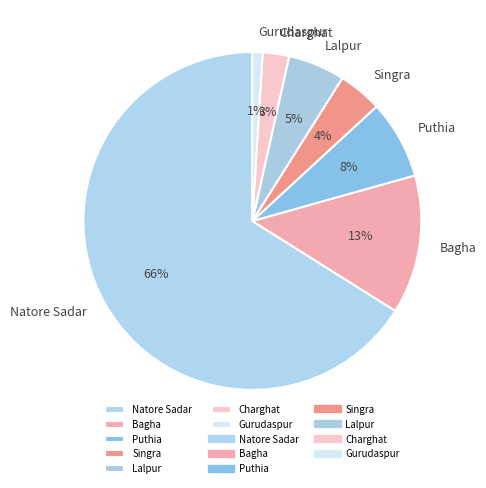

To the nearest percent, what is the difference between the largest and smallest slice percentages?

65%